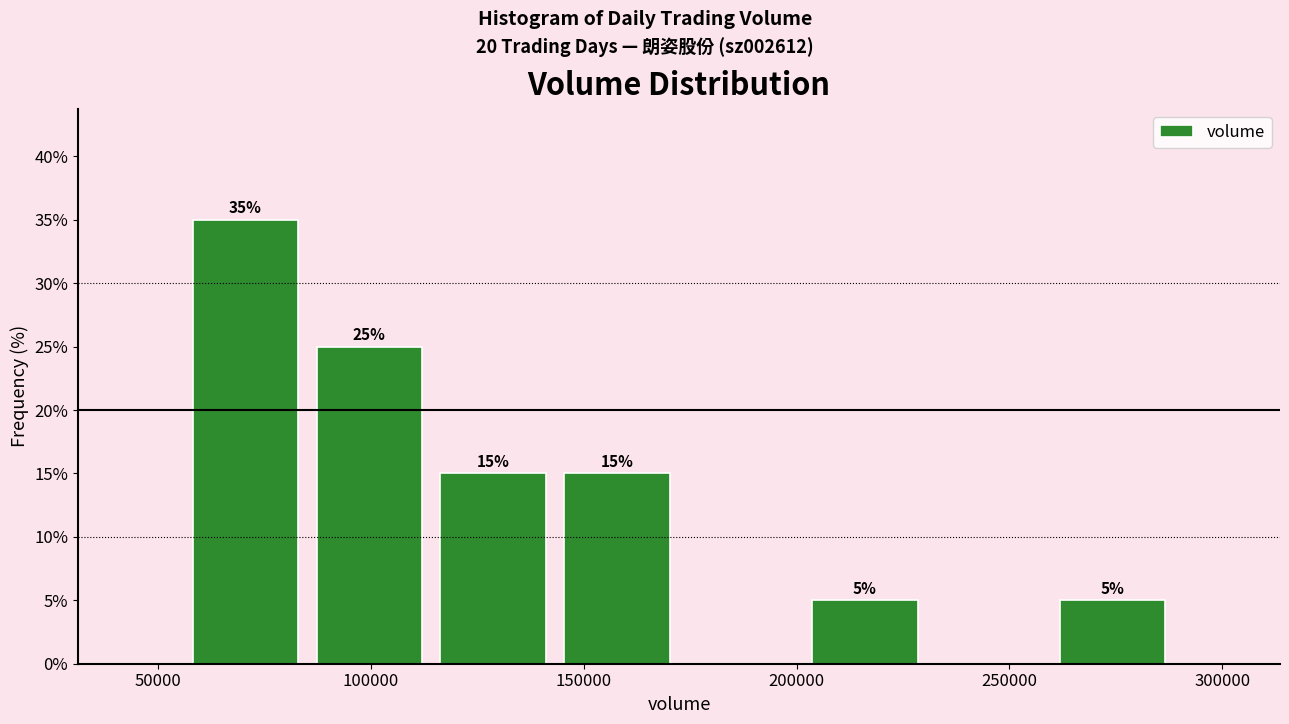

Which range on the x-axis has the tallest bar?

55000 to 85000